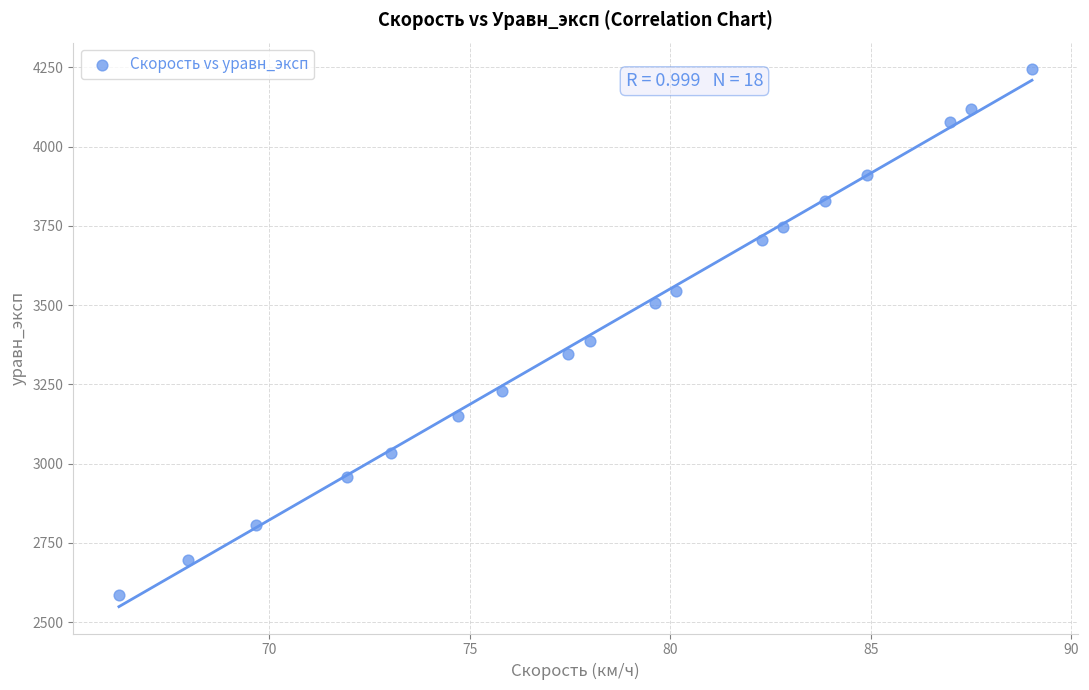

What is the range of Y values (max minus min)?

1657.7